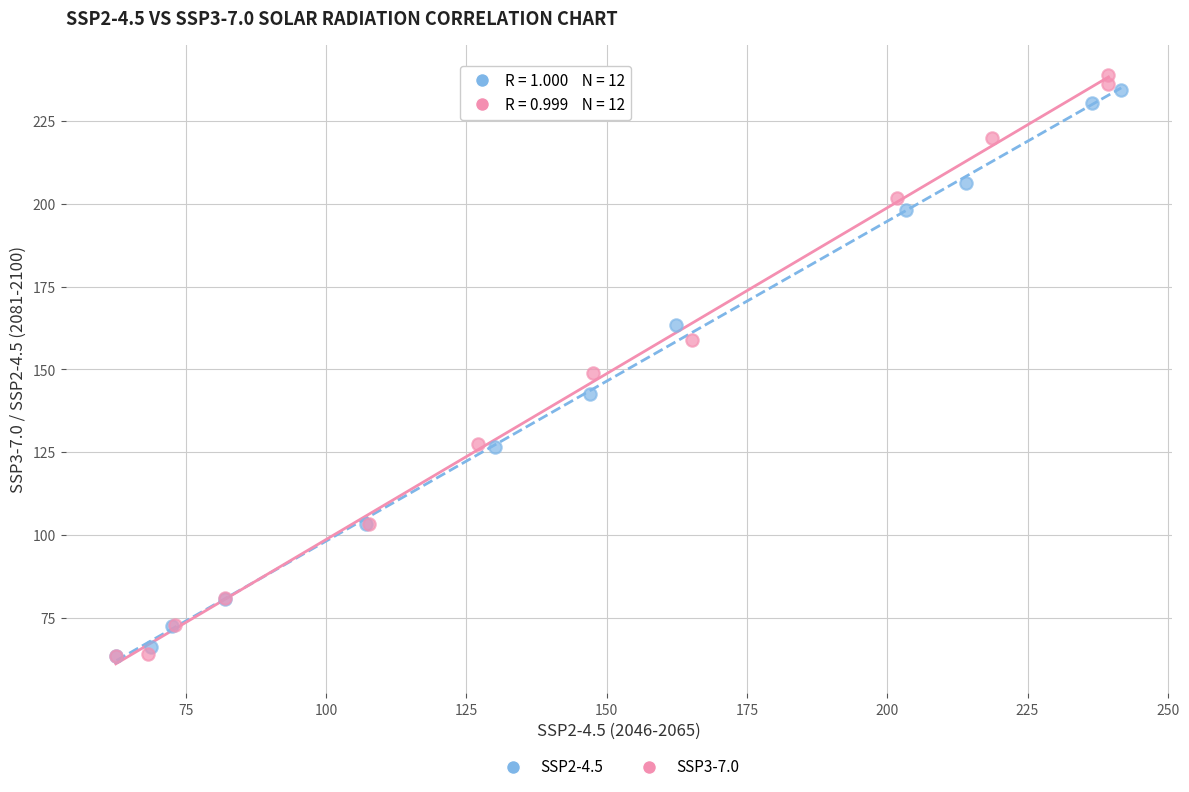

Which series has the widest spread of Y values?

SSP3-7.0